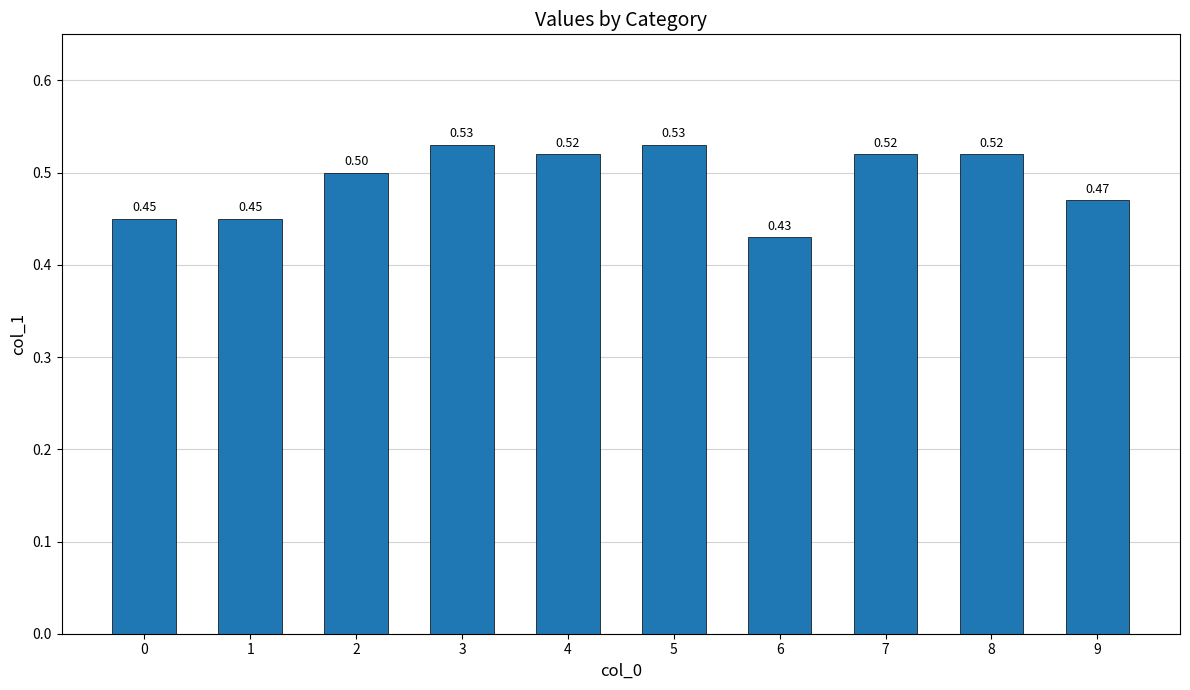

The value at 8 is 0.5. True or false?

True